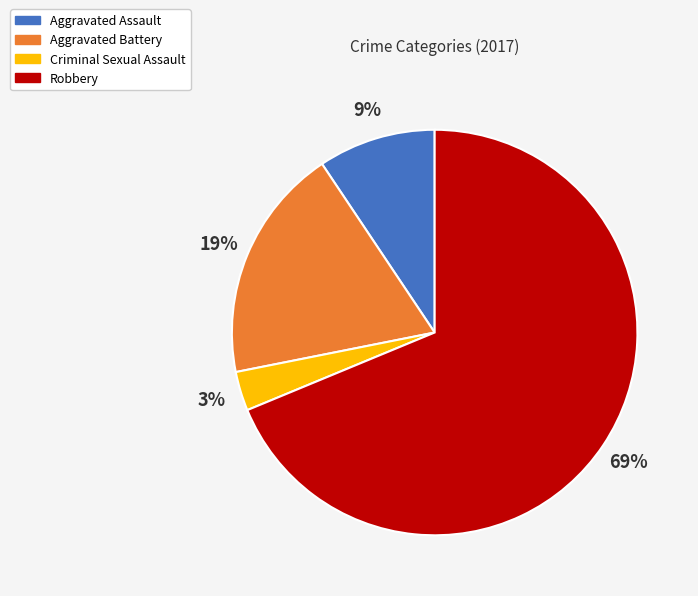

To the nearest percent, what percentage of the pie is Criminal Sexual Assault?

3%